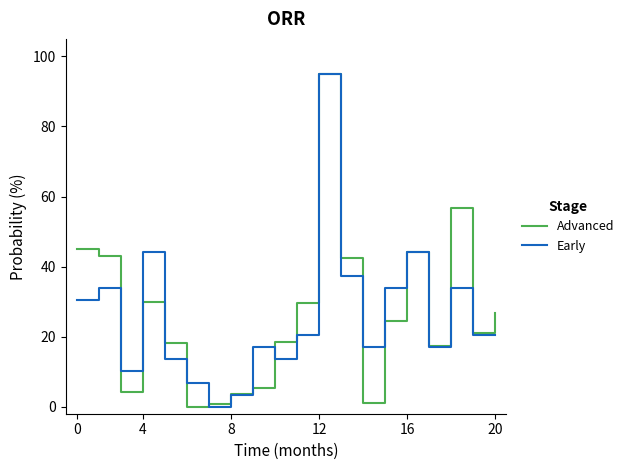

What is the greatest value displayed?

95.0